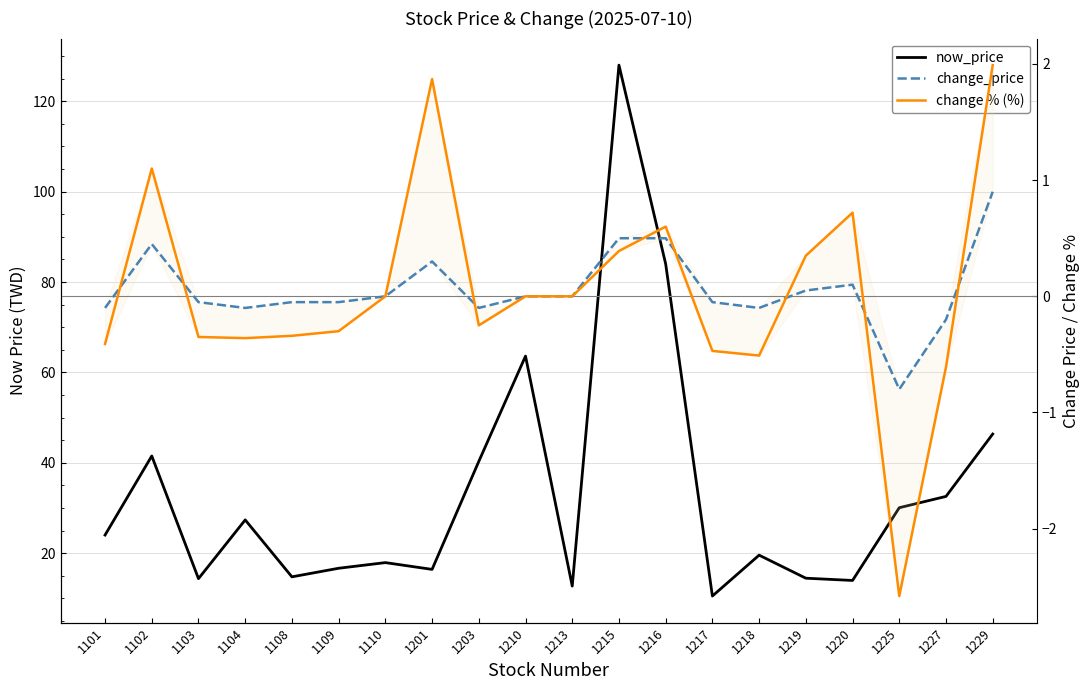

What are all the series names shown in the legend?

now_price, change_price, change % (%)